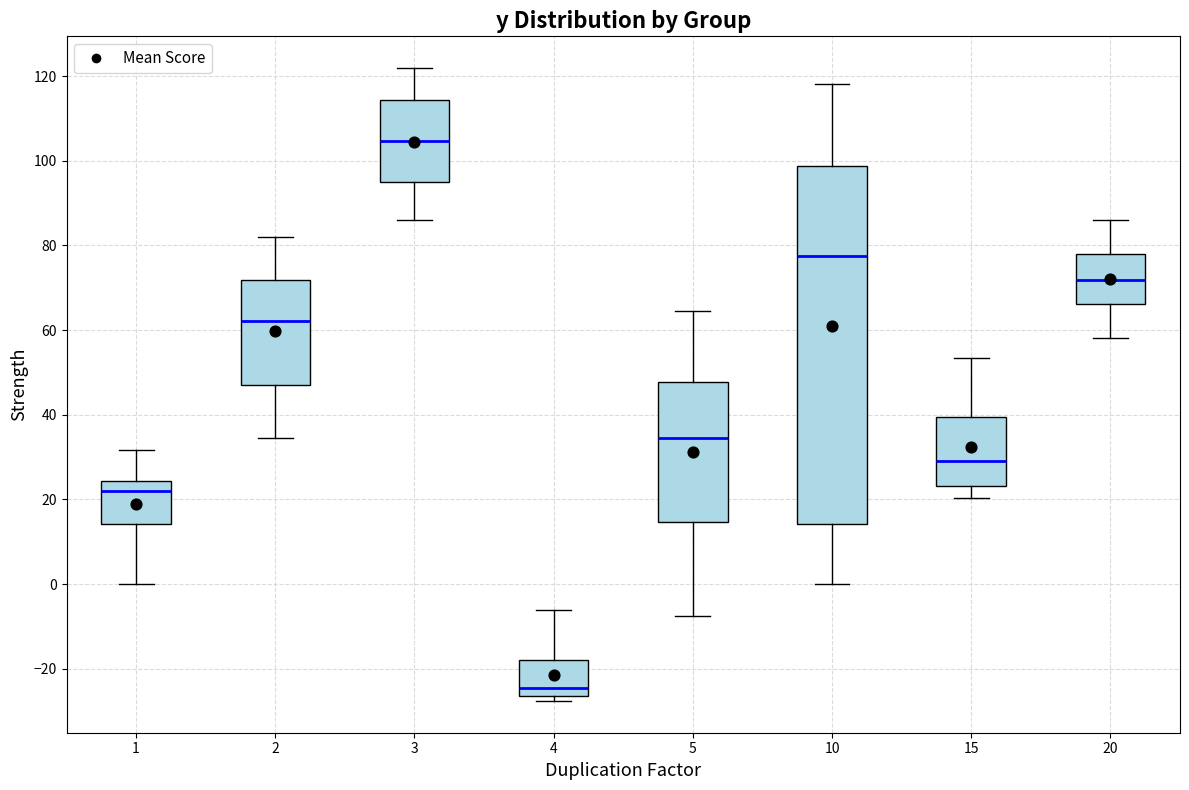

Reading left to right, read every box against the y-axis: the position of its median line, the range the box covers, and the ends of its whiskers. The values are not printed on the chart, so give them approximately, as read against the axis.

1: median 22, box 14 to 24, whiskers 0 to 32
2: median 62, box 48 to 72, whiskers 34 to 82
3: median 104, box 96 to 114, whiskers 86 to 122
4: median -24, box -26 to -18, whiskers -28 to -6
5: median 34, box 14 to 48, whiskers -8 to 64
10: median 78, box 14 to 98, whiskers 0 to 118
15: median 30, box 24 to 40, whiskers 20 to 54
20: median 72, box 66 to 78, whiskers 58 to 86